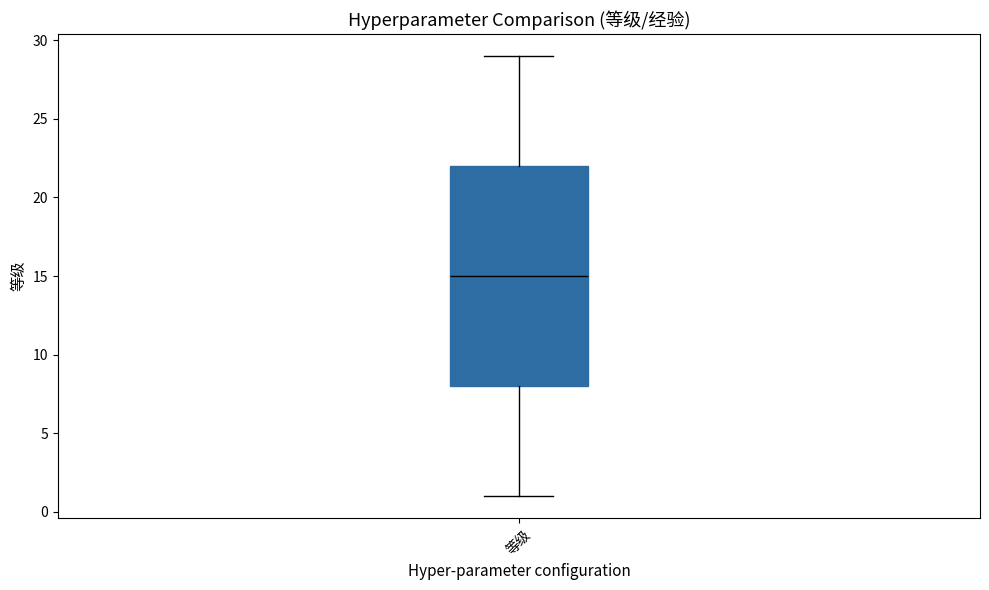

Where does the median line of the box for 等级 sit on the y-axis? The values are not printed on the chart, so give them approximately, as read against the axis.

15